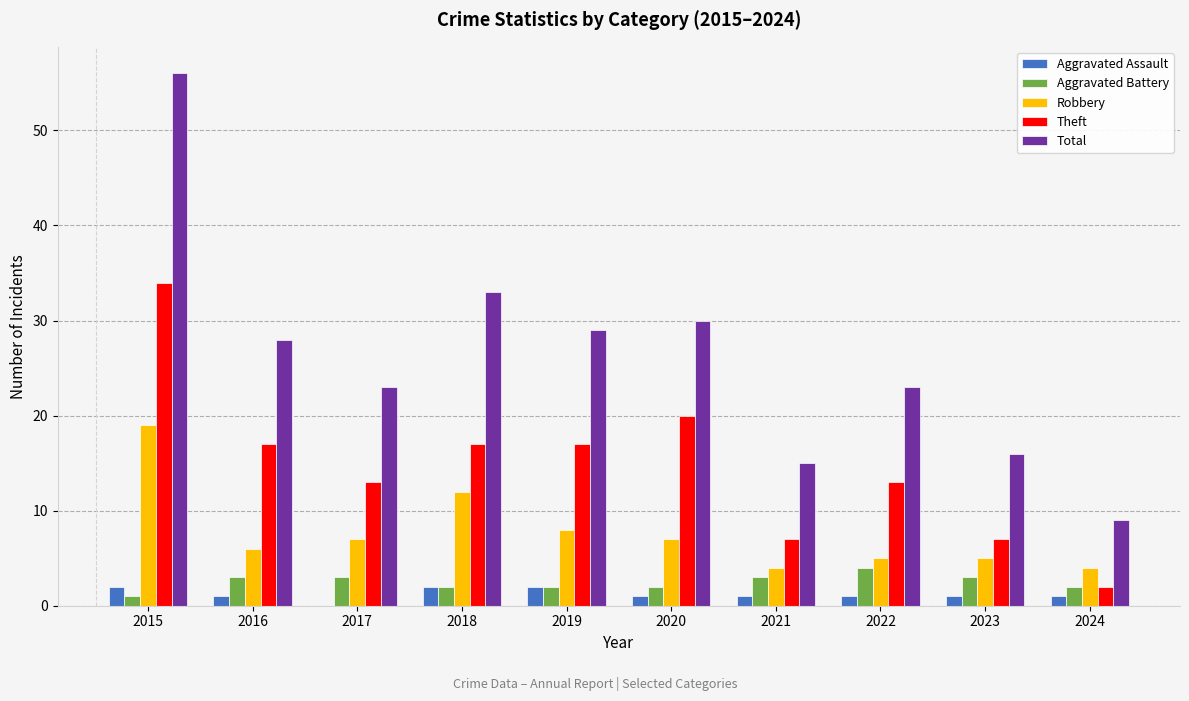

What is the sum of all Robbery values?

77